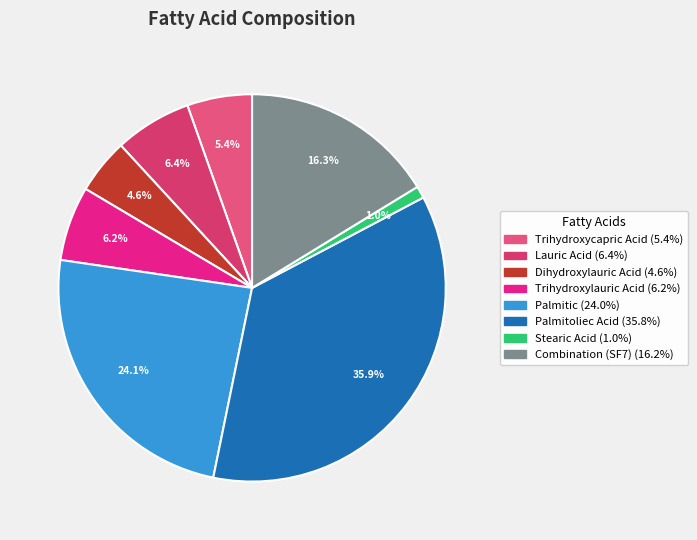

How many segments does this pie chart have?

8